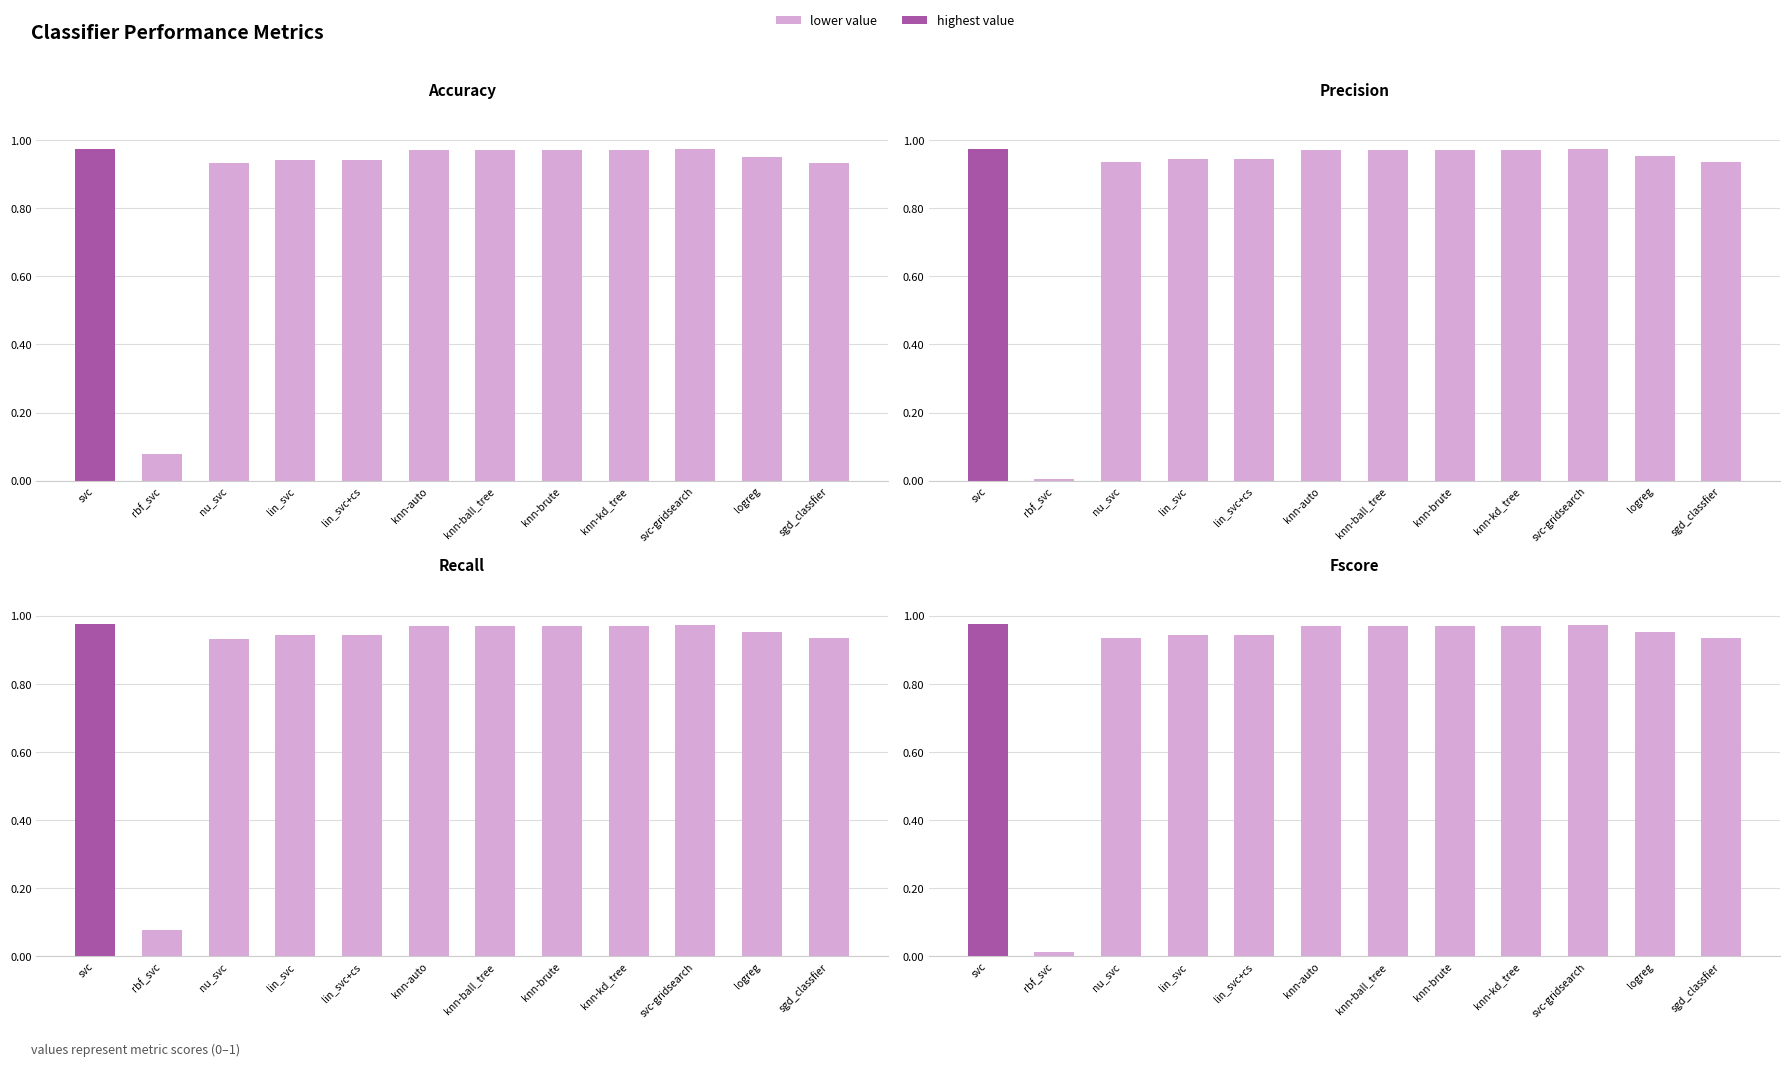

List the labels in order of precision value, largest first.

svc, svc-gridsearch, knn-auto, knn-ball_tree, knn-brute, knn-kd_tree, logreg, lin_svc, lin_svc+cs, sgd_classfier, nu_svc, rbf_svc